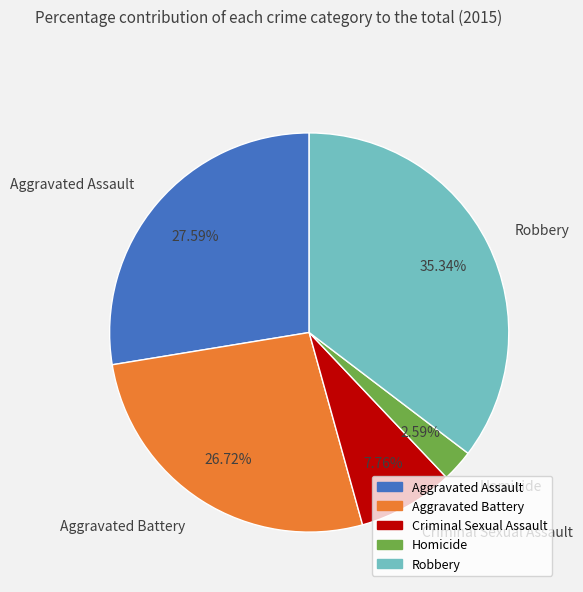

To the nearest percent, what is the difference between the Aggravated Battery and Aggravated Assault slice percentages?

1%